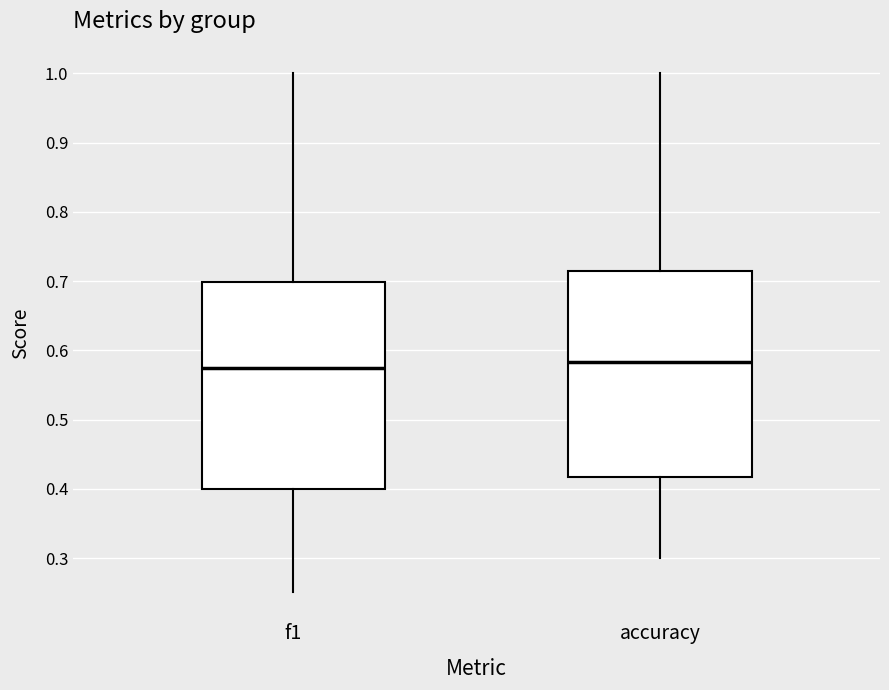

Reading left to right, read every box against the y-axis: the position of its median line, the range the box covers, and the ends of its whiskers. The values are not printed on the chart, so give them approximately, as read against the axis.

f1: median 0.57, box 0.40 to 0.70, whiskers 0.25 to 1.00
accuracy: median 0.58, box 0.42 to 0.71, whiskers 0.30 to 1.00